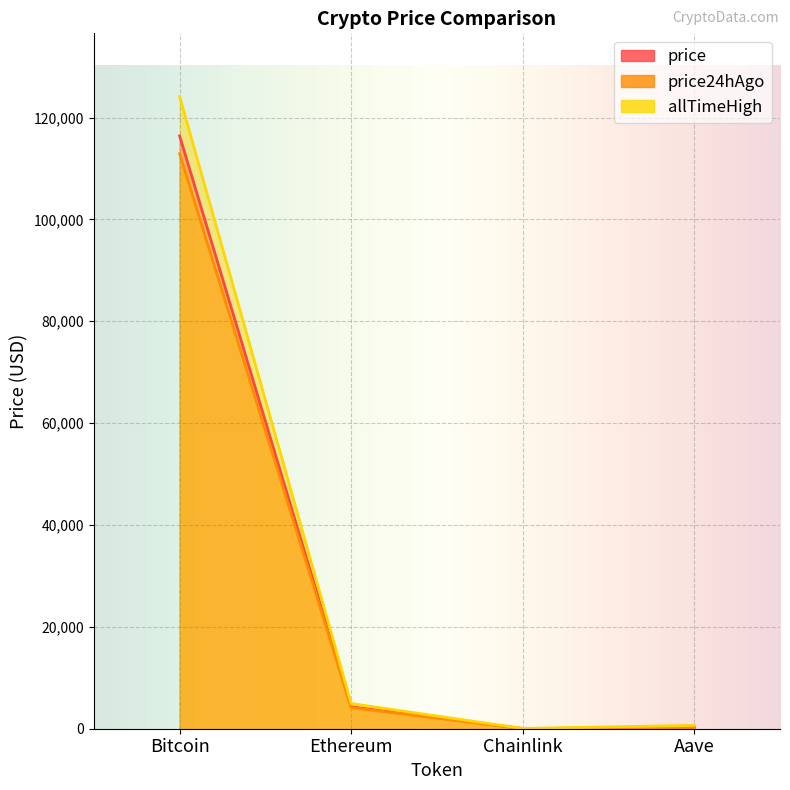

Which series has the largest range (max minus min)?

allTimeHigh